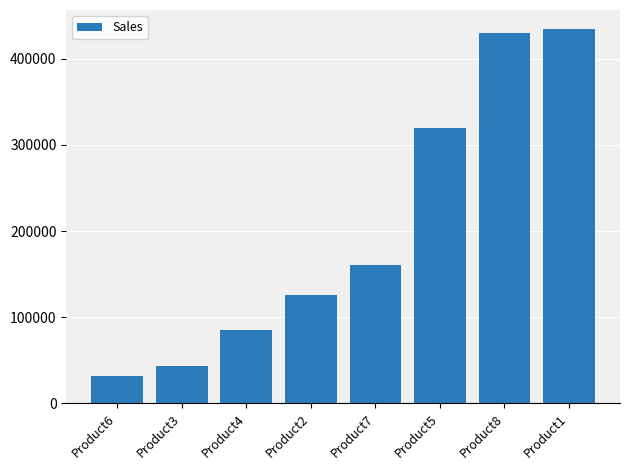

Between Product1 and Product8, which is larger?

Product1